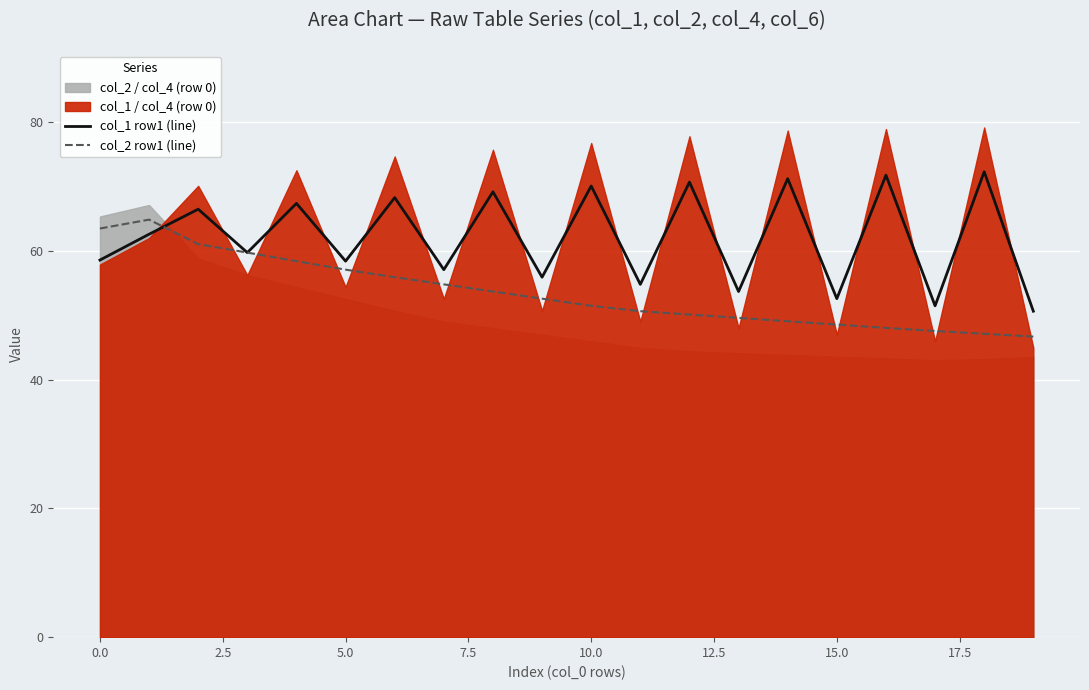

Is it true that col_2 row1 (line) equals 97.2 at 0.0?

False